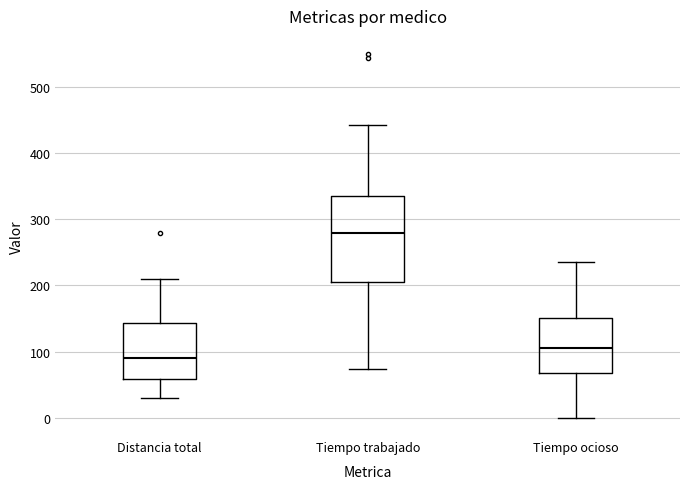

Which box is the tallest, from its lower edge to its upper edge?

Tiempo trabajado